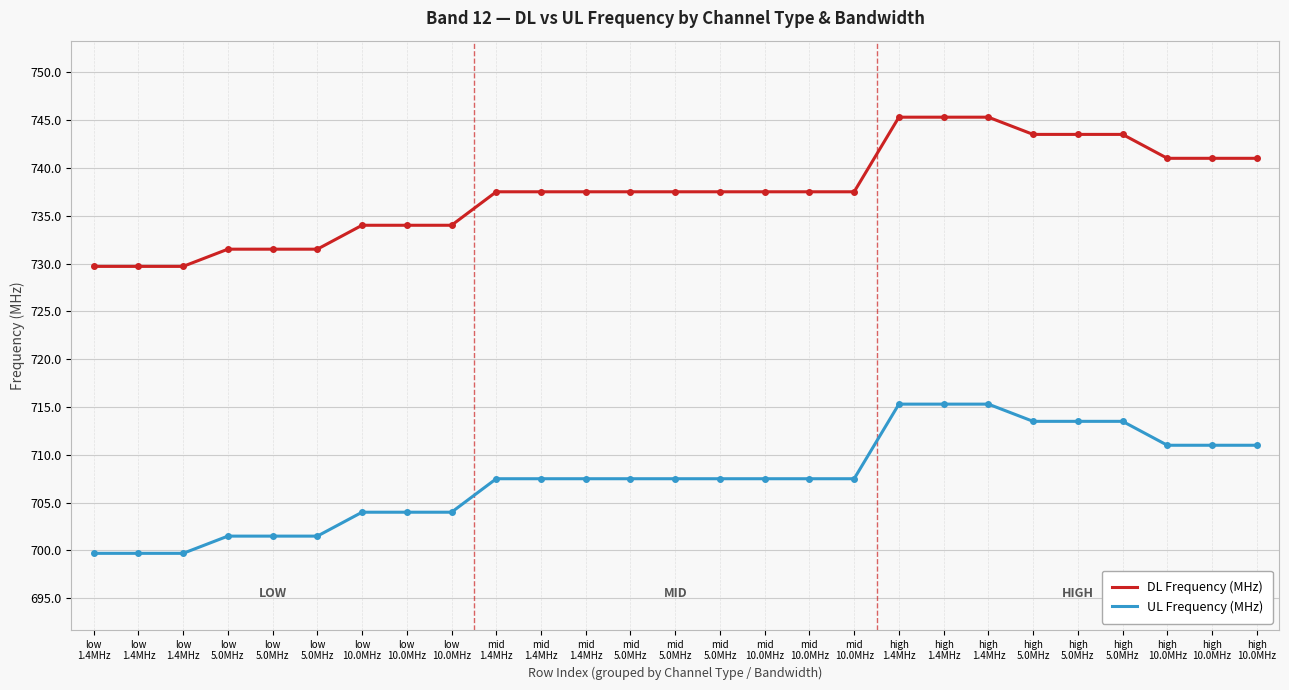

The UL Frequency (MHz) series shows 711.0 at high
10.0MHz. True or false?

True